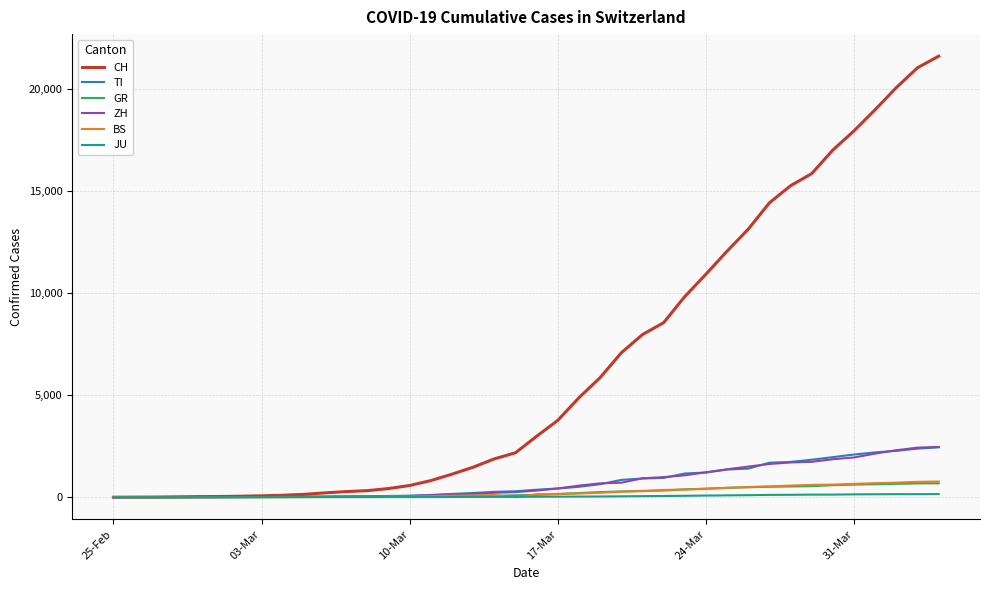

What are all the series names shown in the legend?

CH, TI, GR, ZH, BS, JU